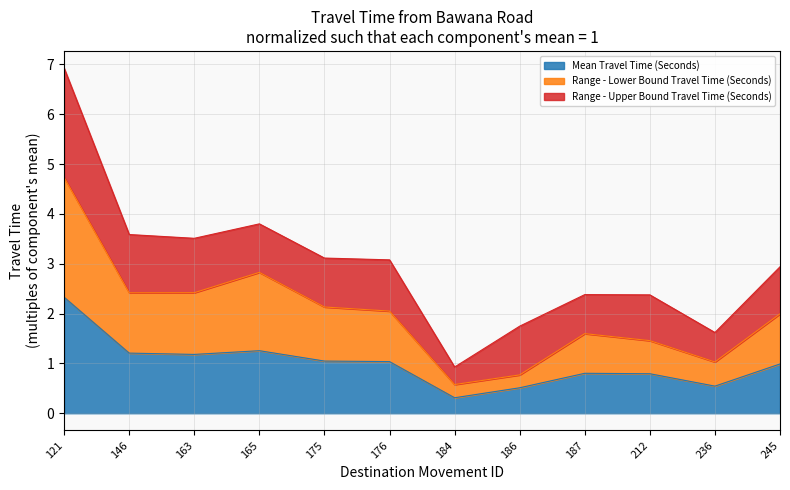

How many data points in Mean Travel Time (Seconds) are less than 1?

6